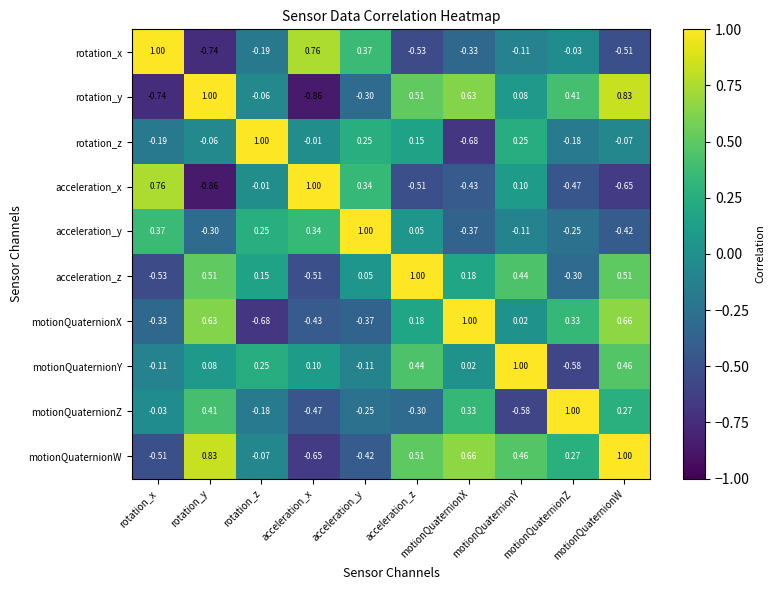

At which label does motionQuaternionZ reach its minimum?

motionQuaternionY